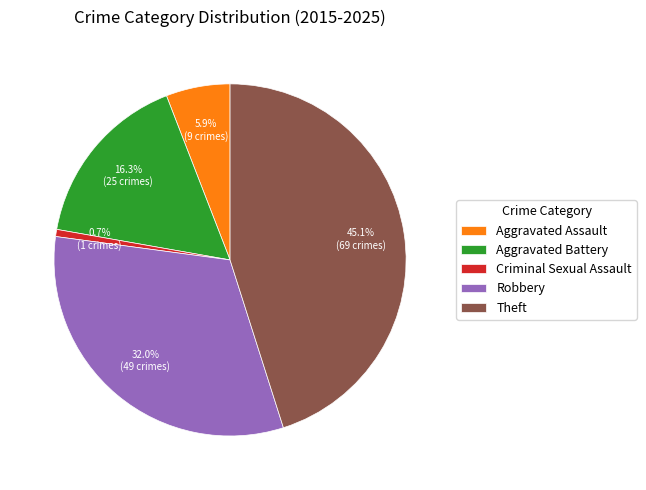

Does Aggravated Battery account for over 50% of the chart?

No